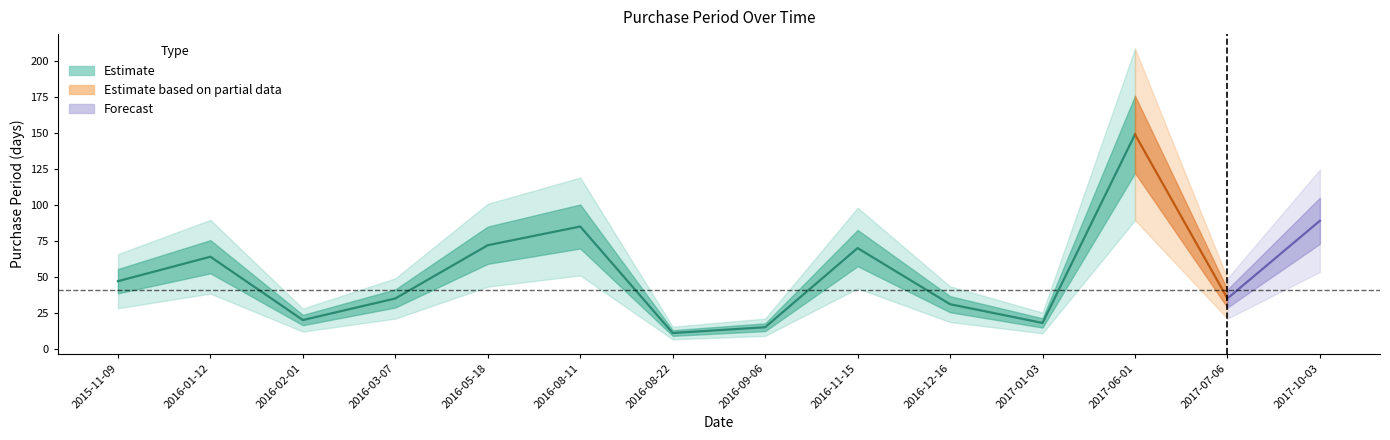

Approximately how many times larger is the value at 2016-12-16 compared to 2016-01-12?

0.5